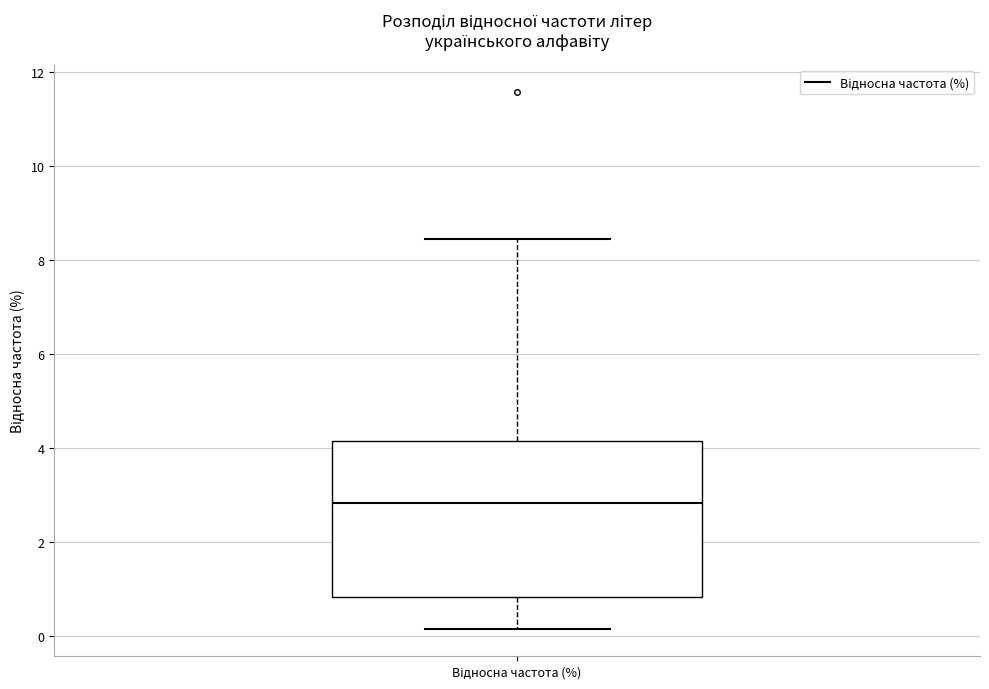

Read this box plot against the y-axis: the position of the median line, the range covered by the box, and the ends of both whiskers. The values are not printed on the chart, so give them approximately, as read against the axis.

median 2.8, box 0.8 to 4.2, whiskers 0.2 to 8.4